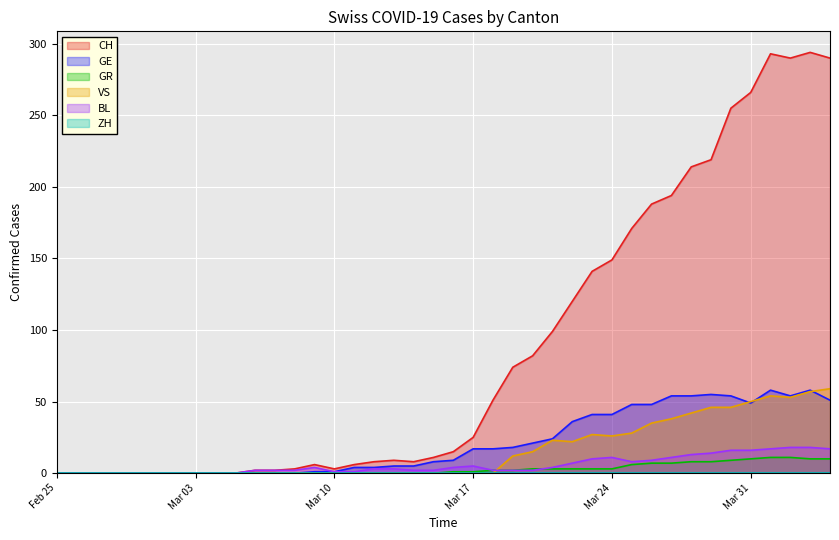

How many lines are shown in the chart?

6